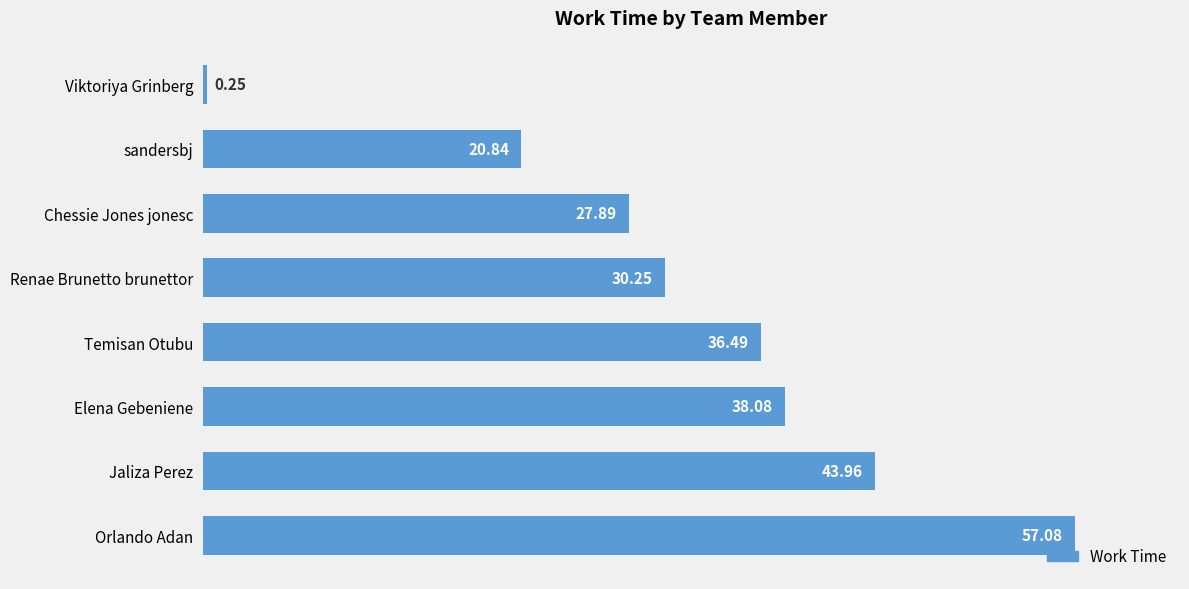

What is the change in value from Viktoriya Grinberg to sandersbj?

+20.6